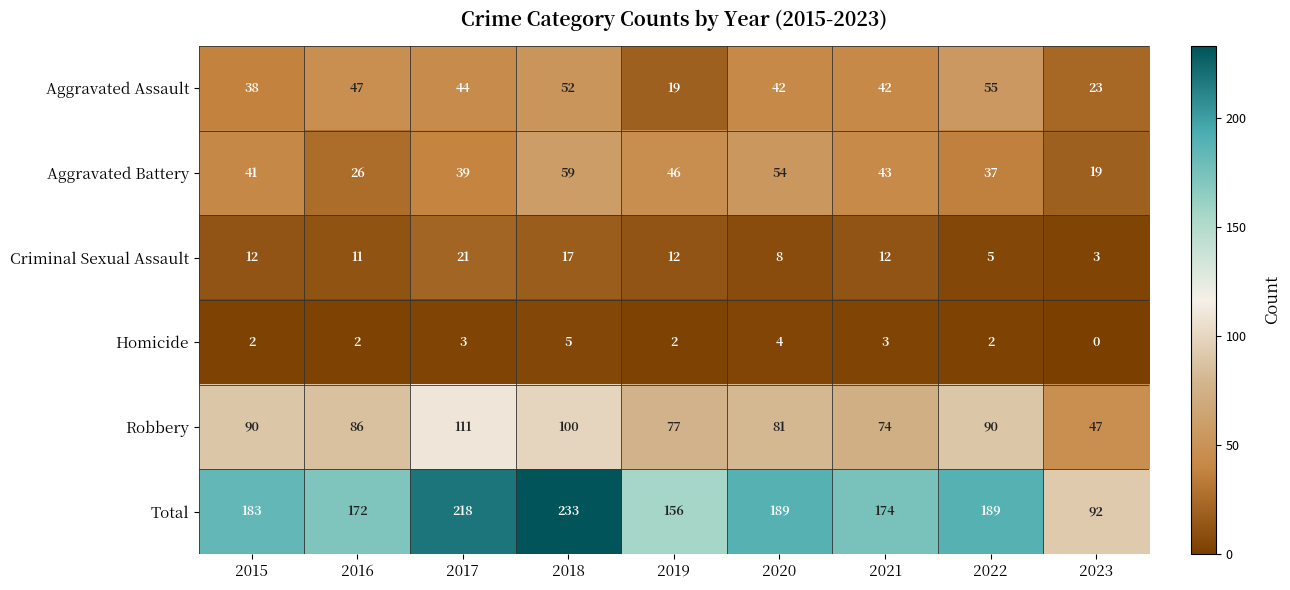

At which category does the chart reach its minimum across all series?

2023